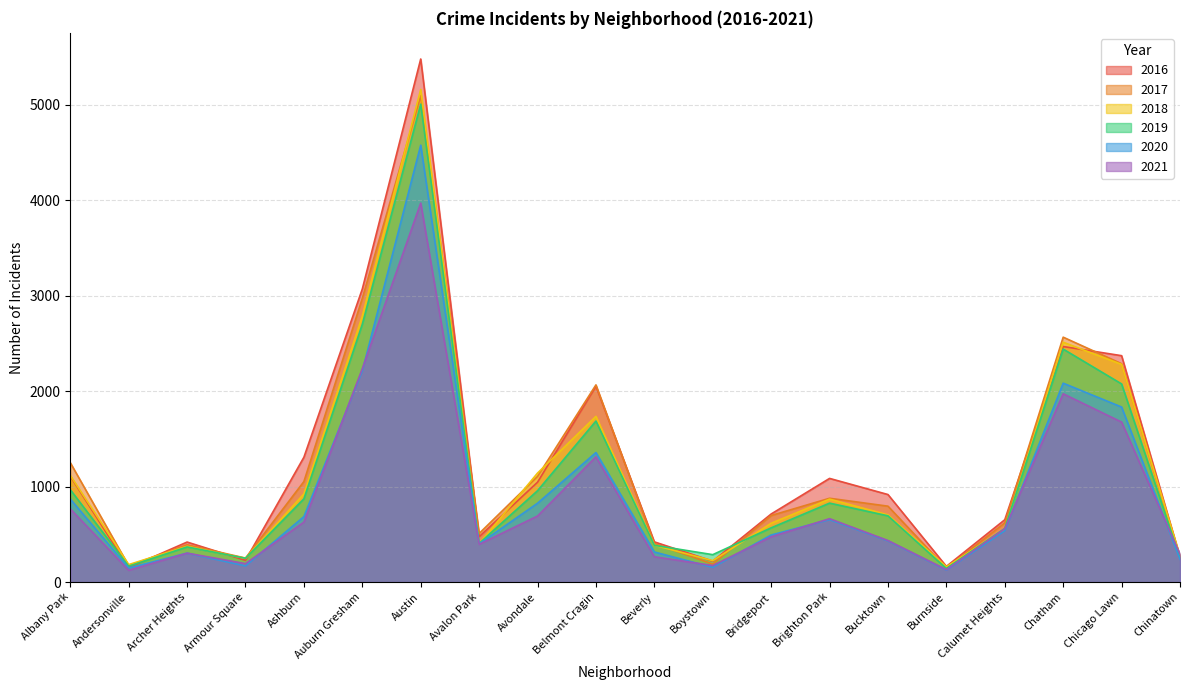

Does the chart display data point markers on the line(s)?

No